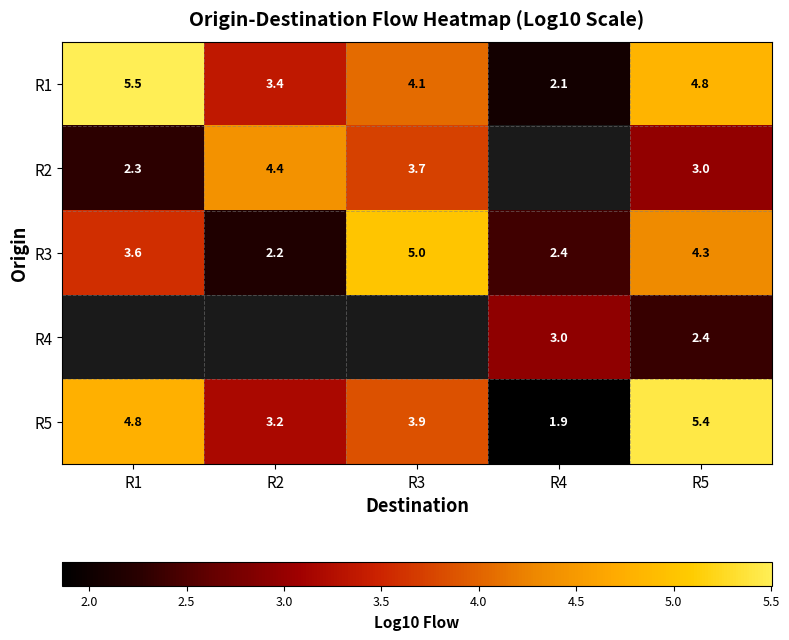

What is the average value of the R1 series?

4.0